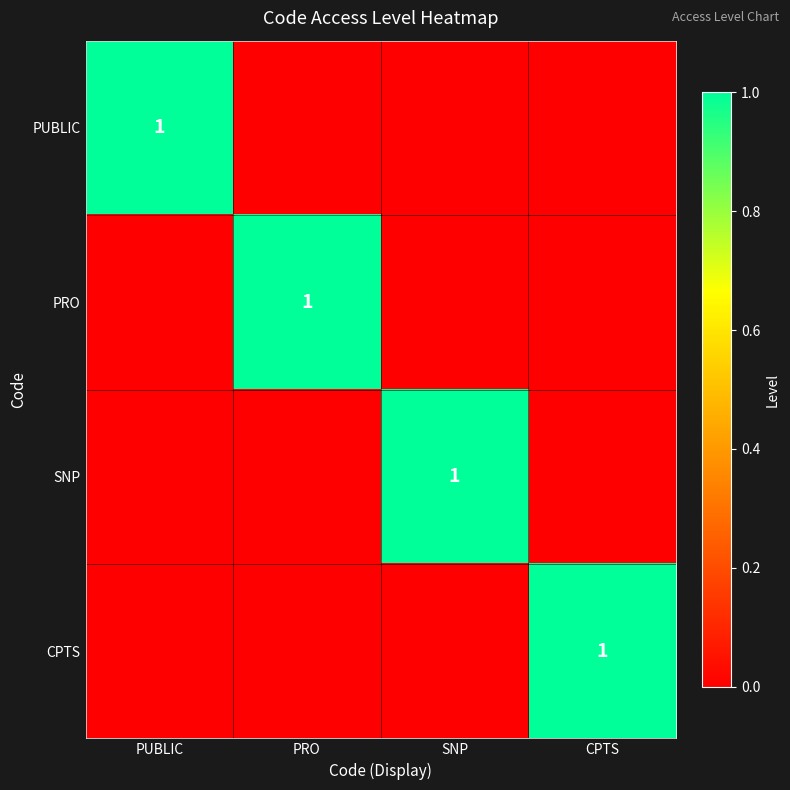

True or false: PRO has a value of 1 at PRO.

True